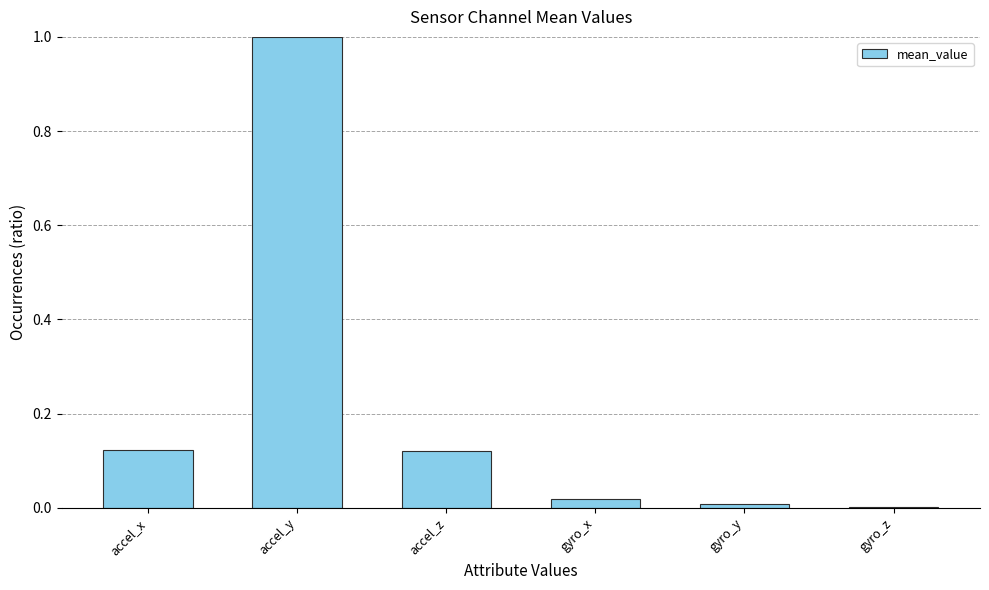

True or false: the data shows 0.0 at accel_x.

False